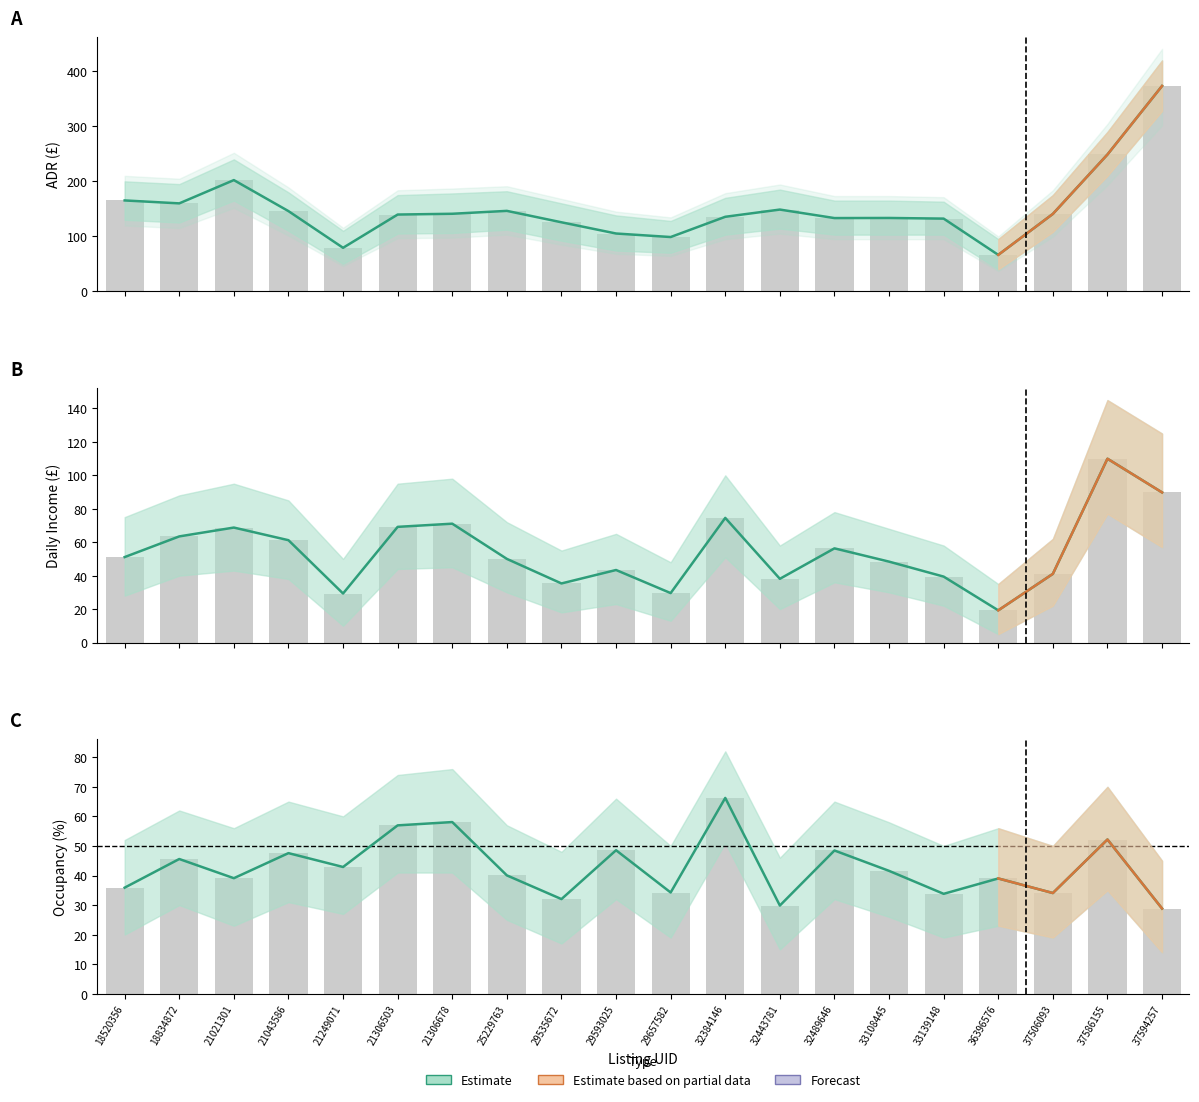

The value of Occupancy (%) at 21306678 is 34.2. True or false?

False